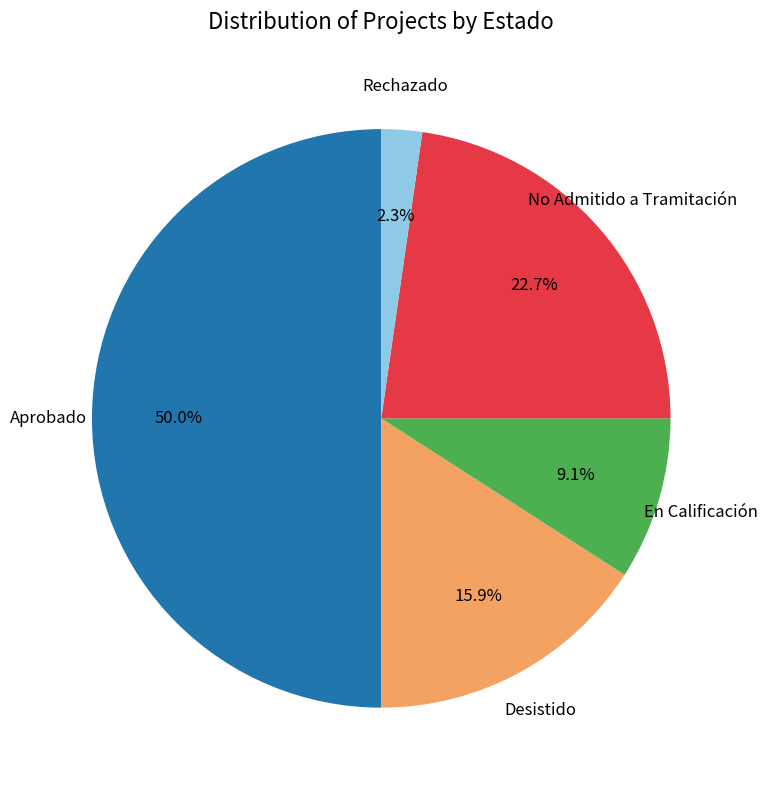

Which category has the biggest portion of the pie?

Aprobado